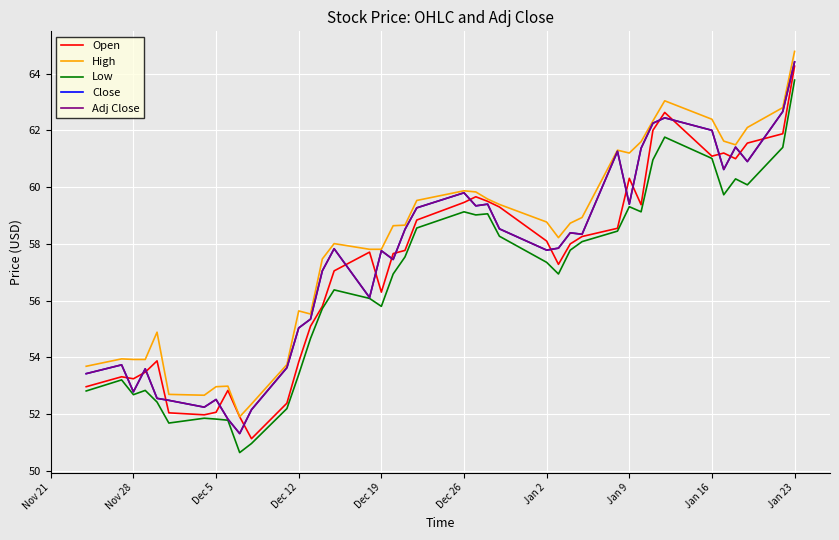

How many intersections are there between Close and Open?

20